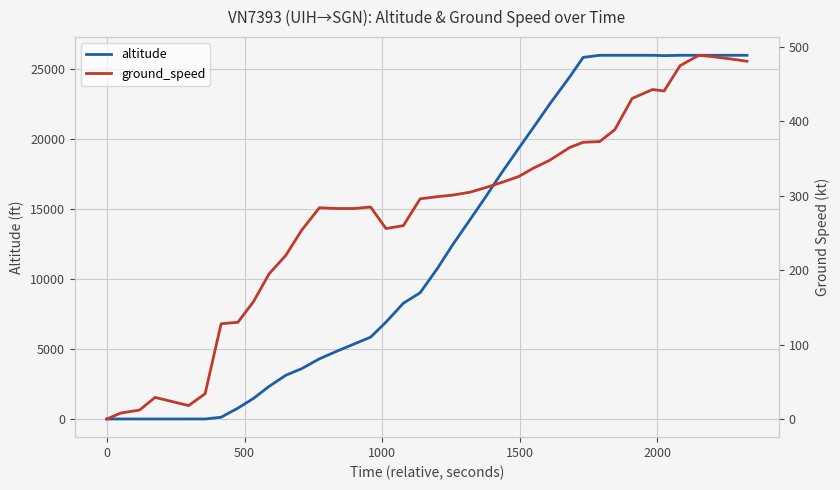

How many lines are shown in the chart?

2